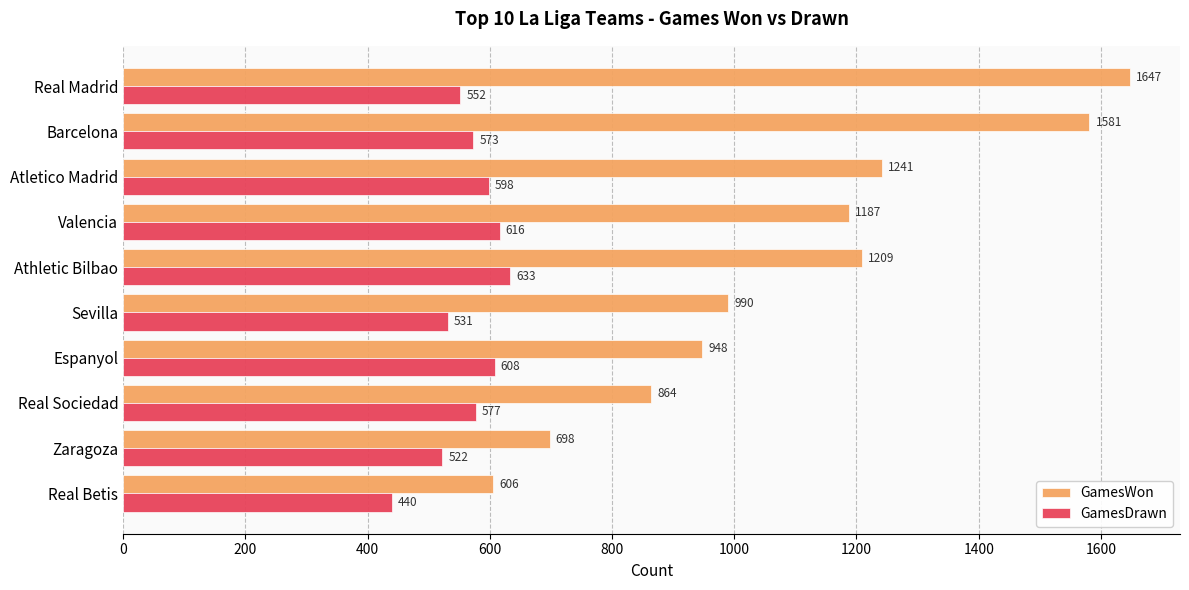

What is the minimum value for GamesWon?

606